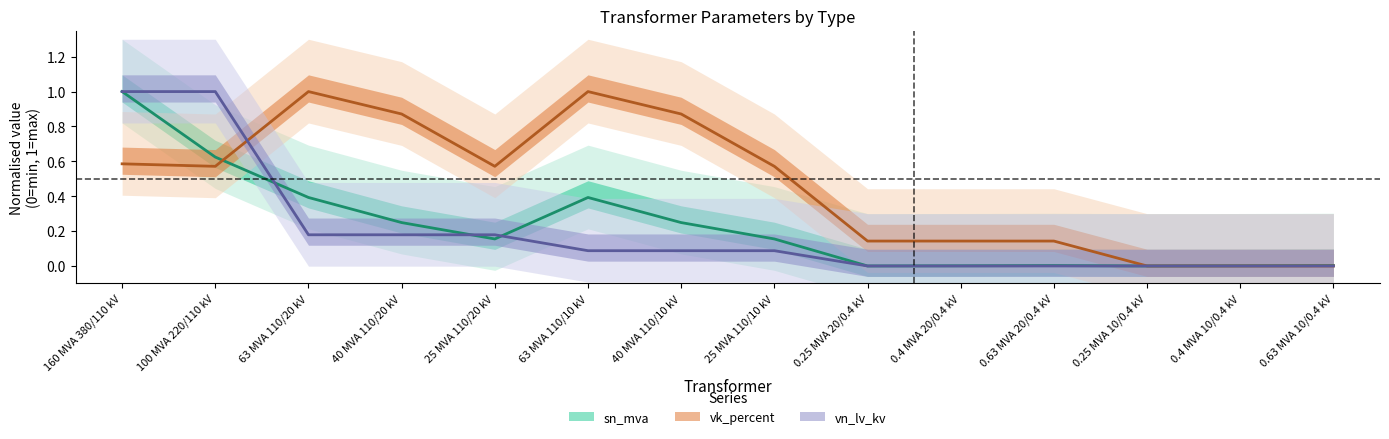

List the labels in order of vn_lv_kv value, smallest first.

0.25 MVA 20/0.4 kV, 0.4 MVA 20/0.4 kV, 0.63 MVA 20/0.4 kV, 0.25 MVA 10/0.4 kV, 0.4 MVA 10/0.4 kV, 0.63 MVA 10/0.4 kV, 63 MVA 110/10 kV, 40 MVA 110/10 kV, 25 MVA 110/10 kV, 63 MVA 110/20 kV, 40 MVA 110/20 kV, 25 MVA 110/20 kV, 160 MVA 380/110 kV, 100 MVA 220/110 kV